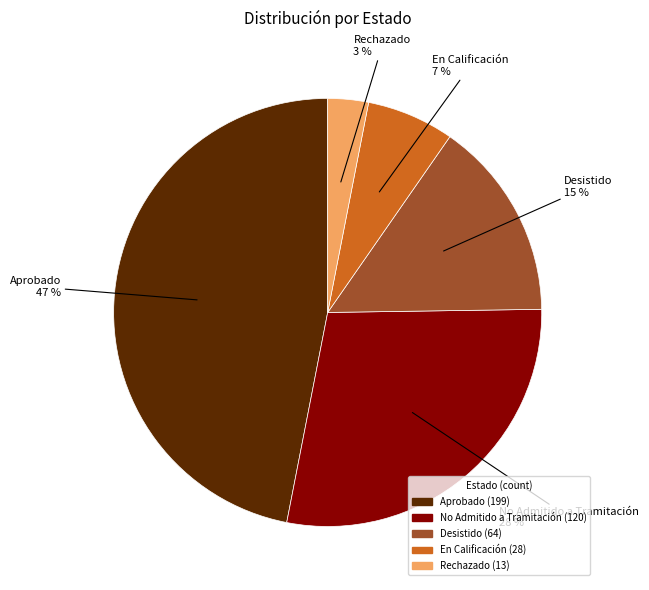

To the nearest percent, what portion does Desistido represent?

15%